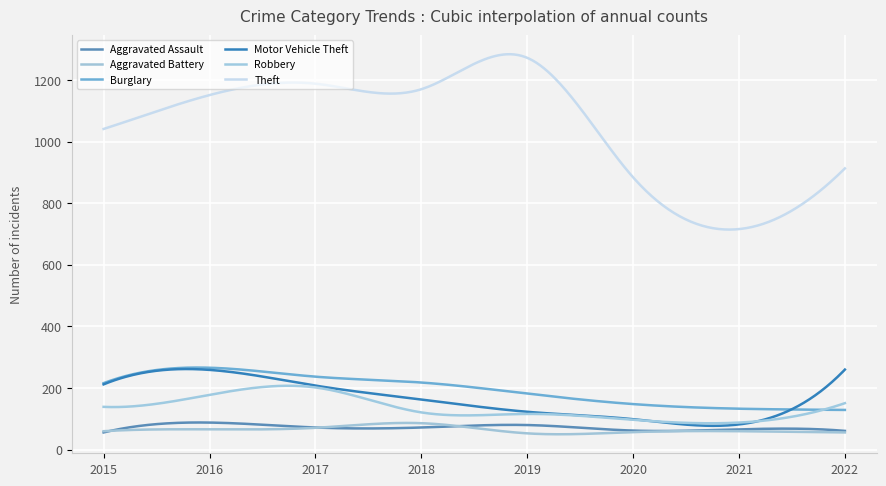

Does the chart have visible grid lines?

Yes